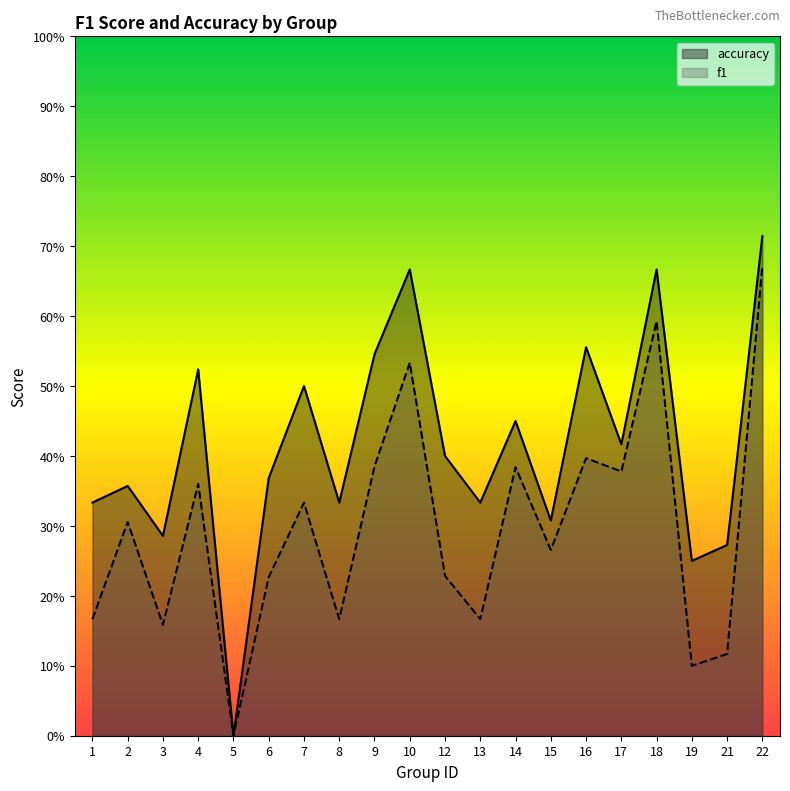

How many interior local valleys does the accuracy series have?

7